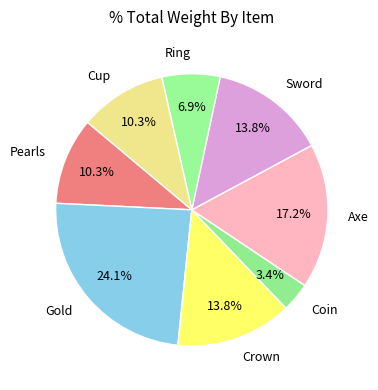

To the nearest percent, what portion does Gold represent?

24%